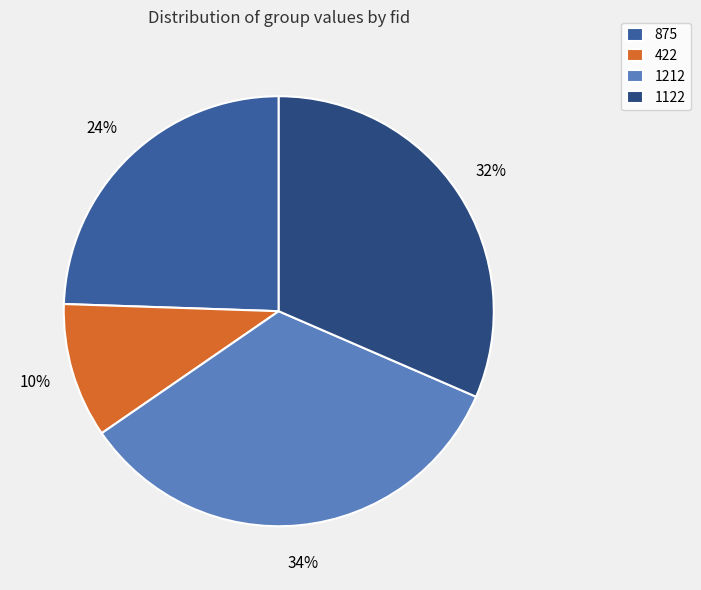

To the nearest percent, what is the combined percentage of 1212 and 422?

44%